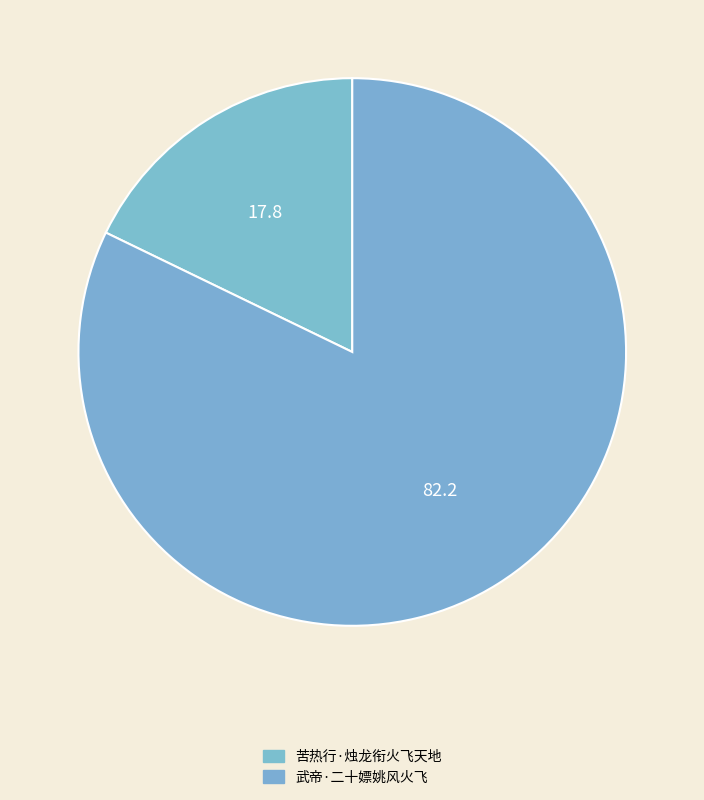

How many slices are in this pie chart?

2